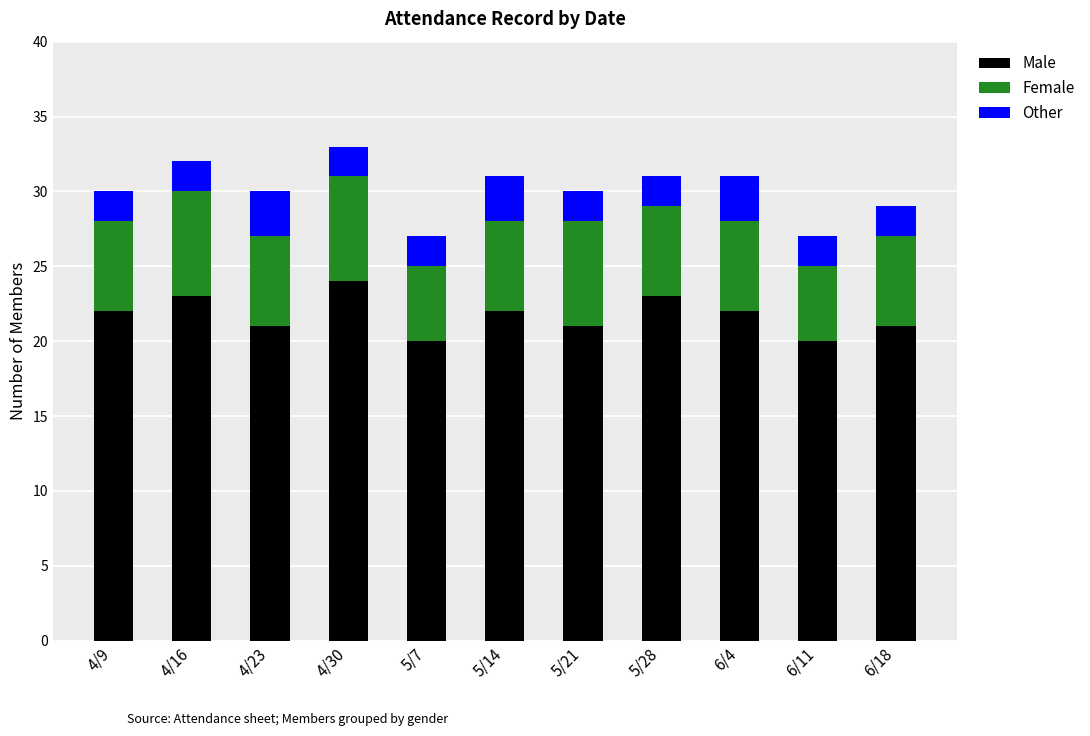

True or false: Male has a value of 8 at 6/11.

False